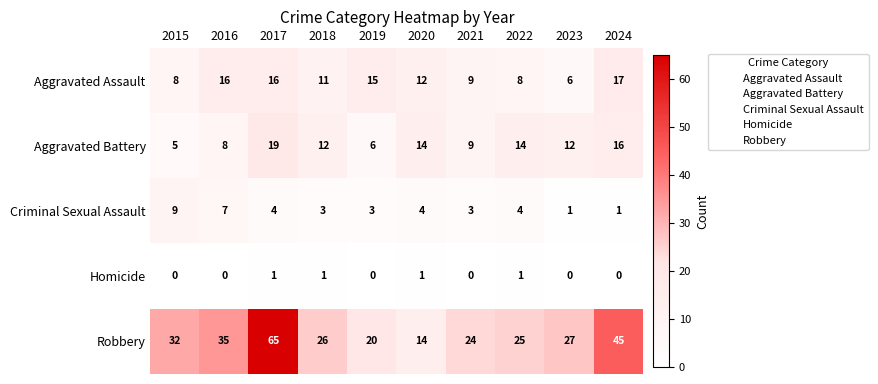

At which category does the chart reach its peak across all series?

2017